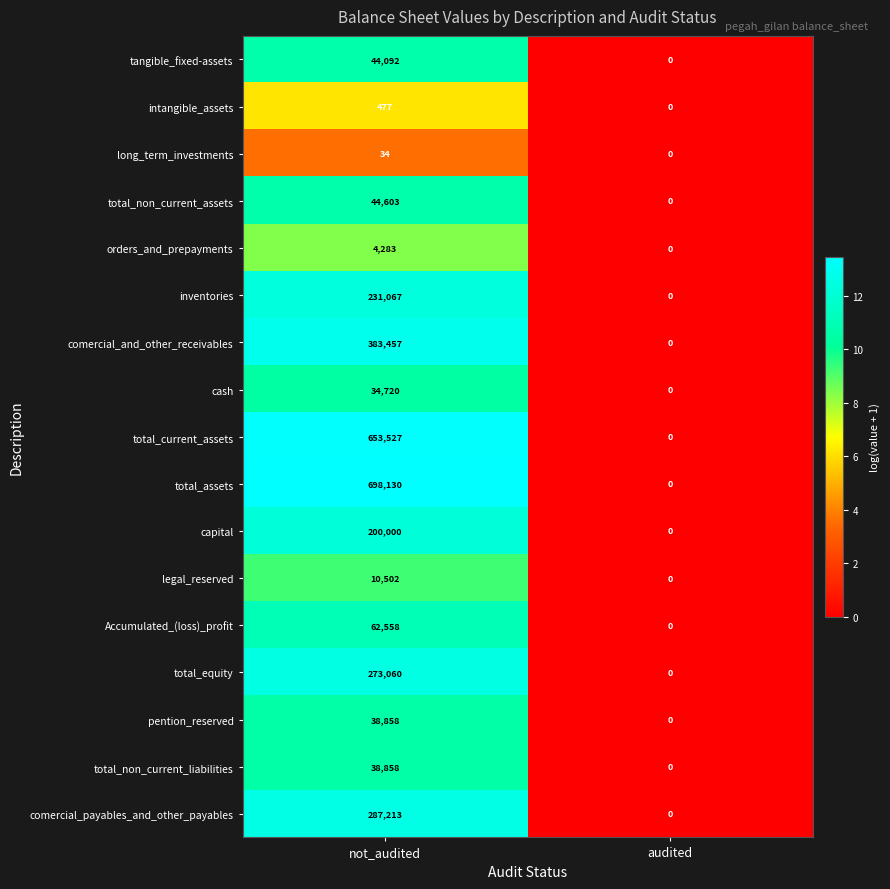

What is the greatest value displayed?

698130